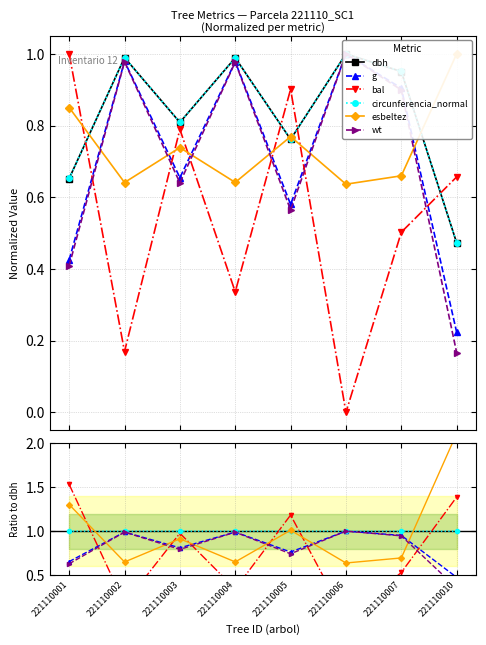

How many lines are shown in the chart?

6